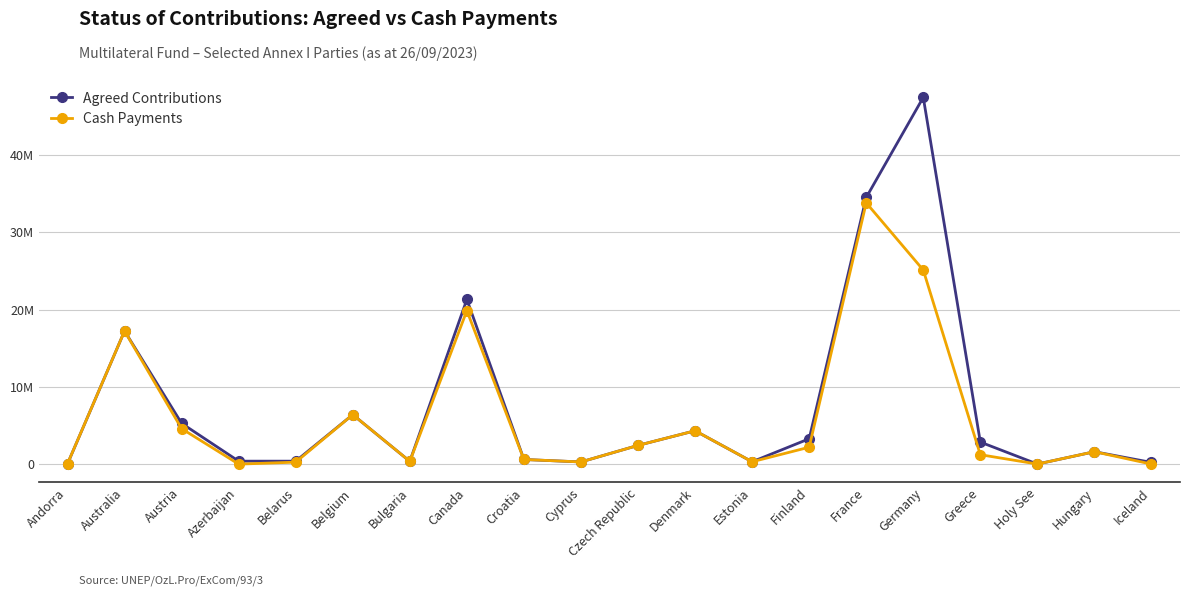

At which label does Cash Payments reach its minimum?

Azerbaijan